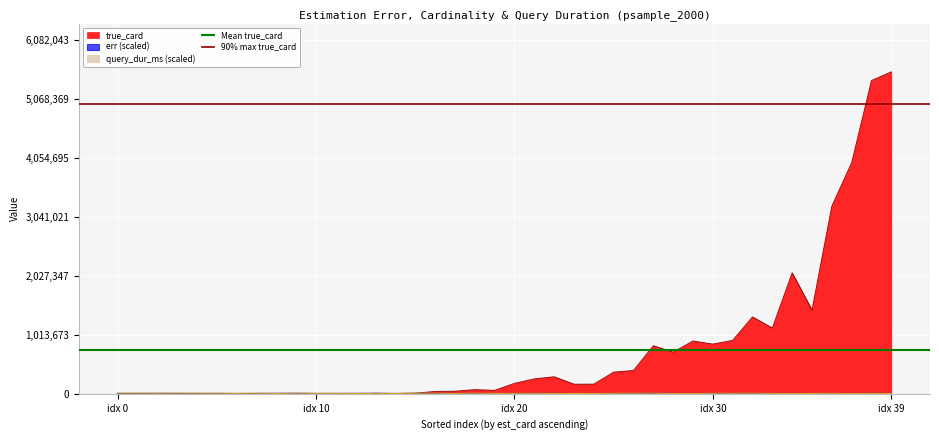

Read the Mean true_card value at idx 10.

759621.4